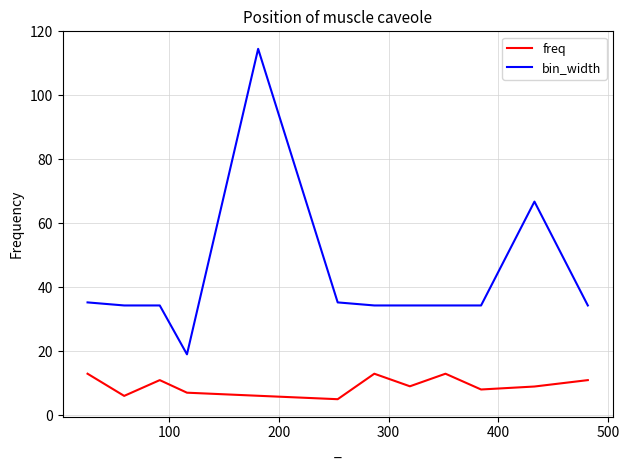

What is the maximum value shown in the chart?

114.6